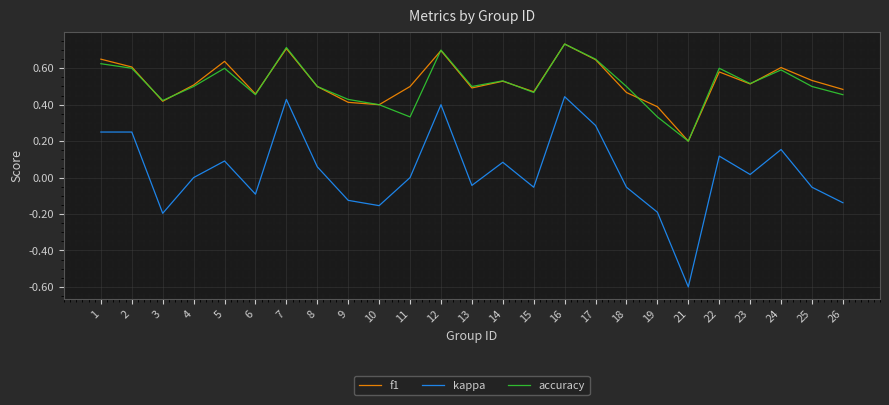

Count the f1 values in the range 0 to 1.

25